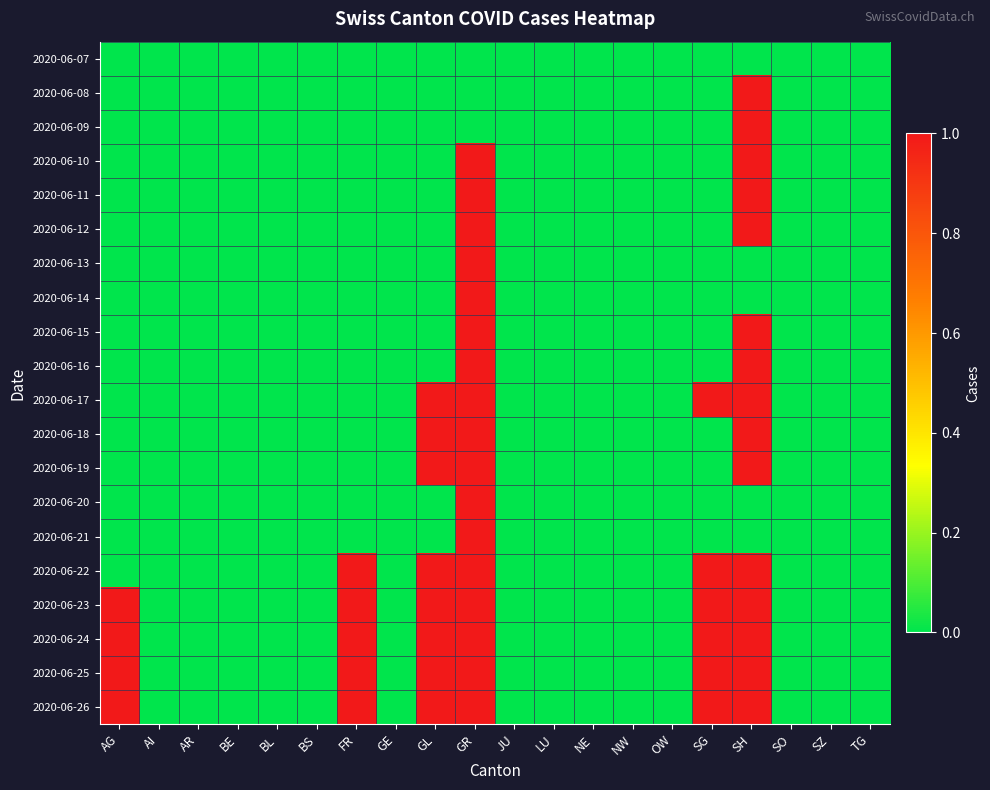

Which category has the lowest value across all series?

AG